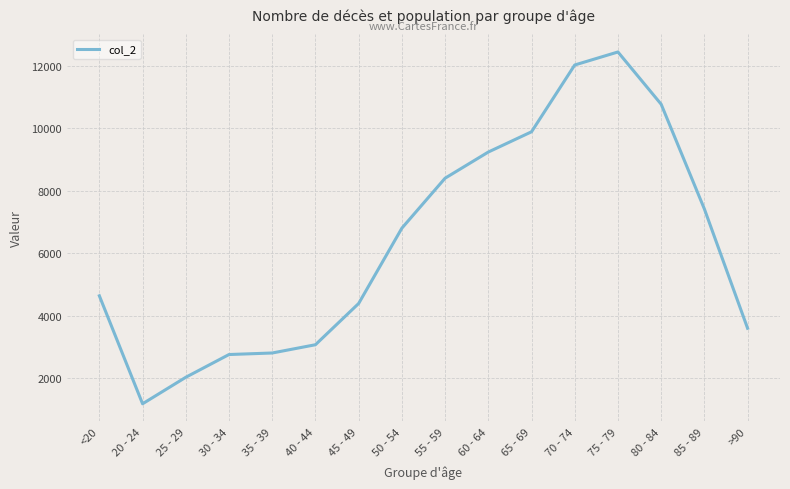

What value does the data have at 65 - 69, to the nearest 100?

9900